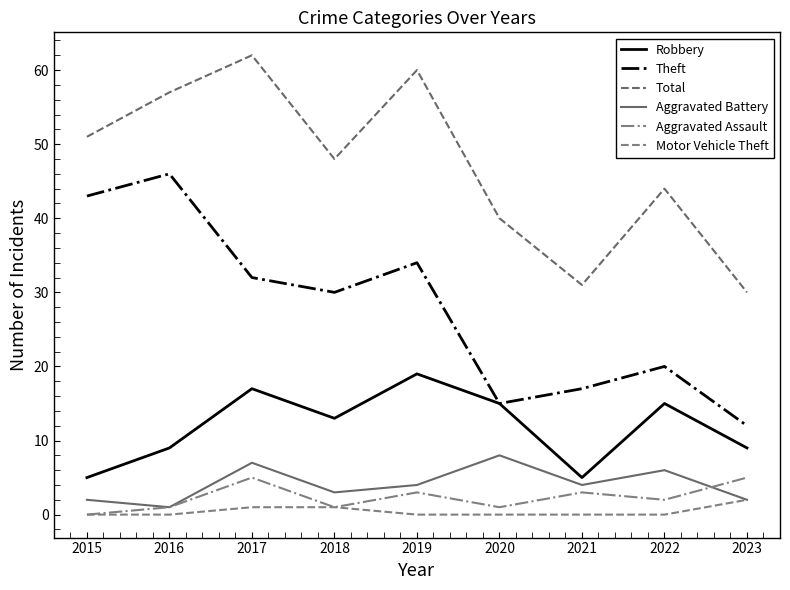

How many lines are shown in the chart?

6